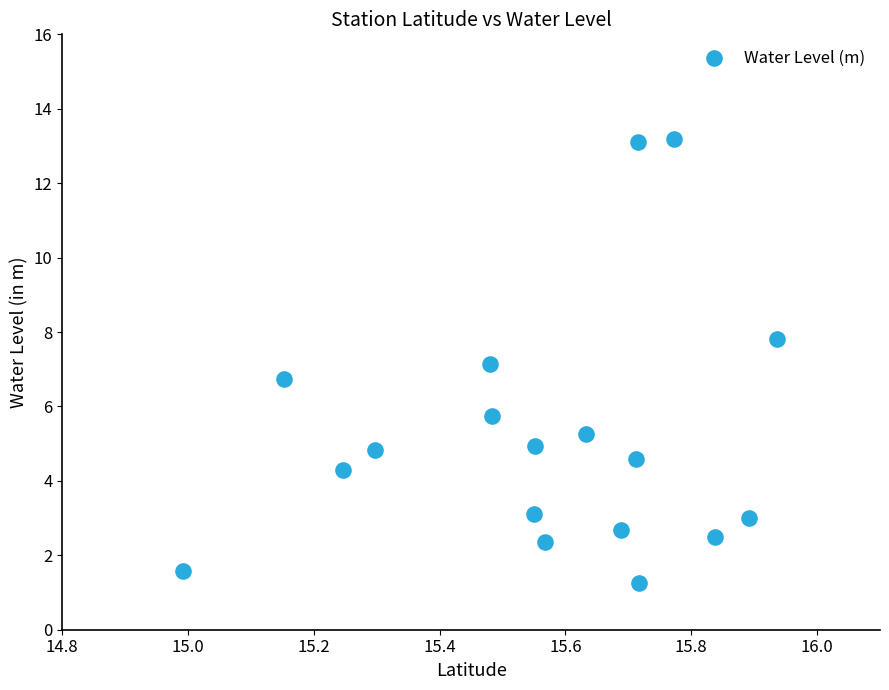

What is the range of Y values (max minus min)?

11.9